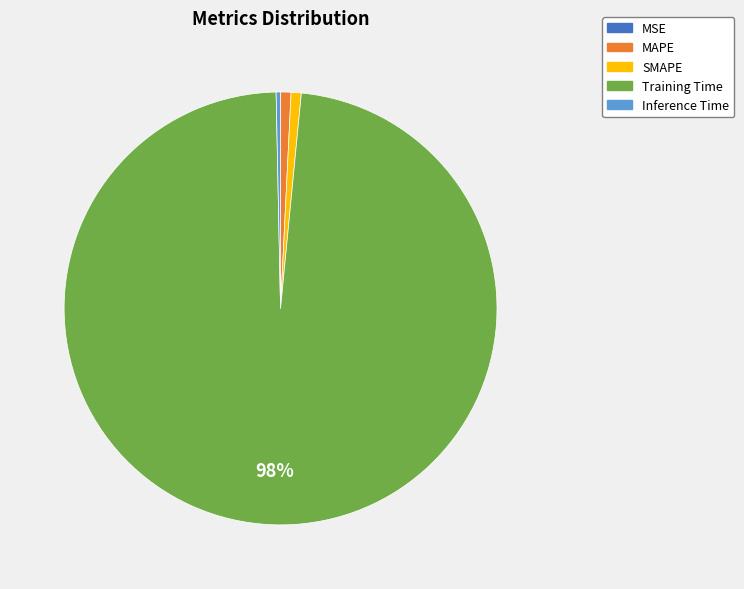

The Inference Time slice represents 0% of the pie. True or false?

True